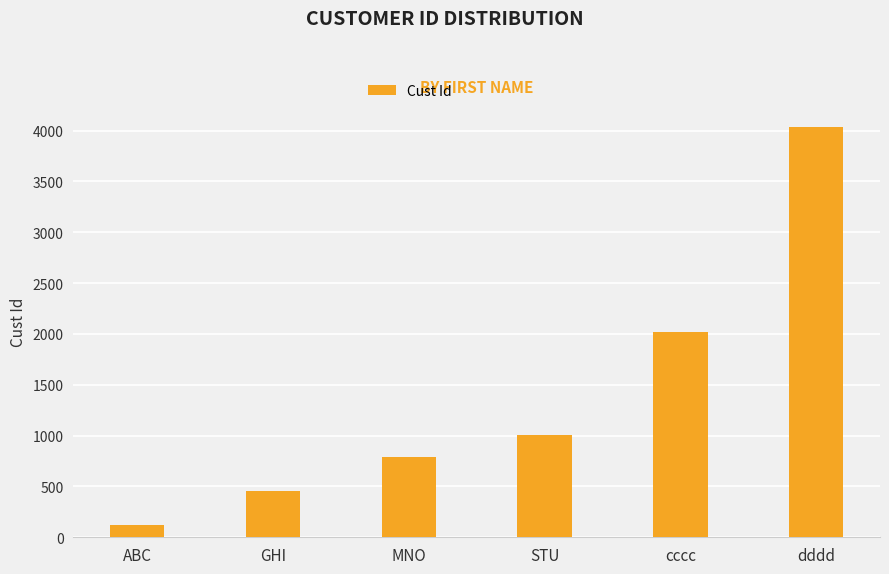

Is it true that the value at STU is 1798?

False